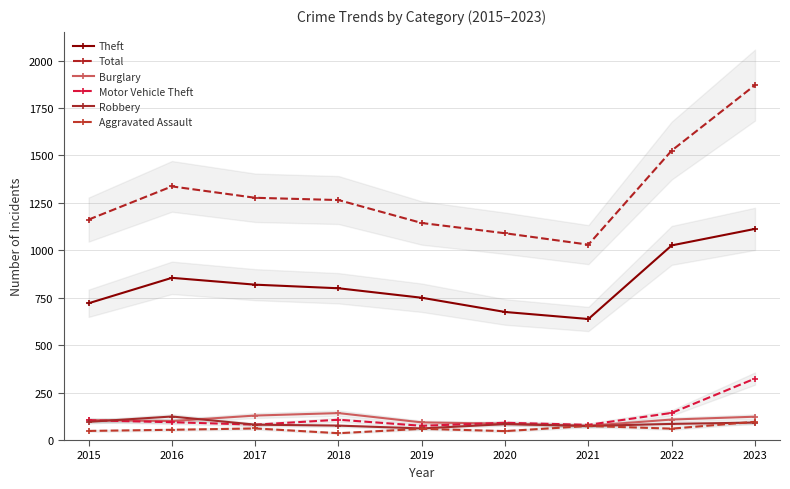

What is the smallest value displayed?

36